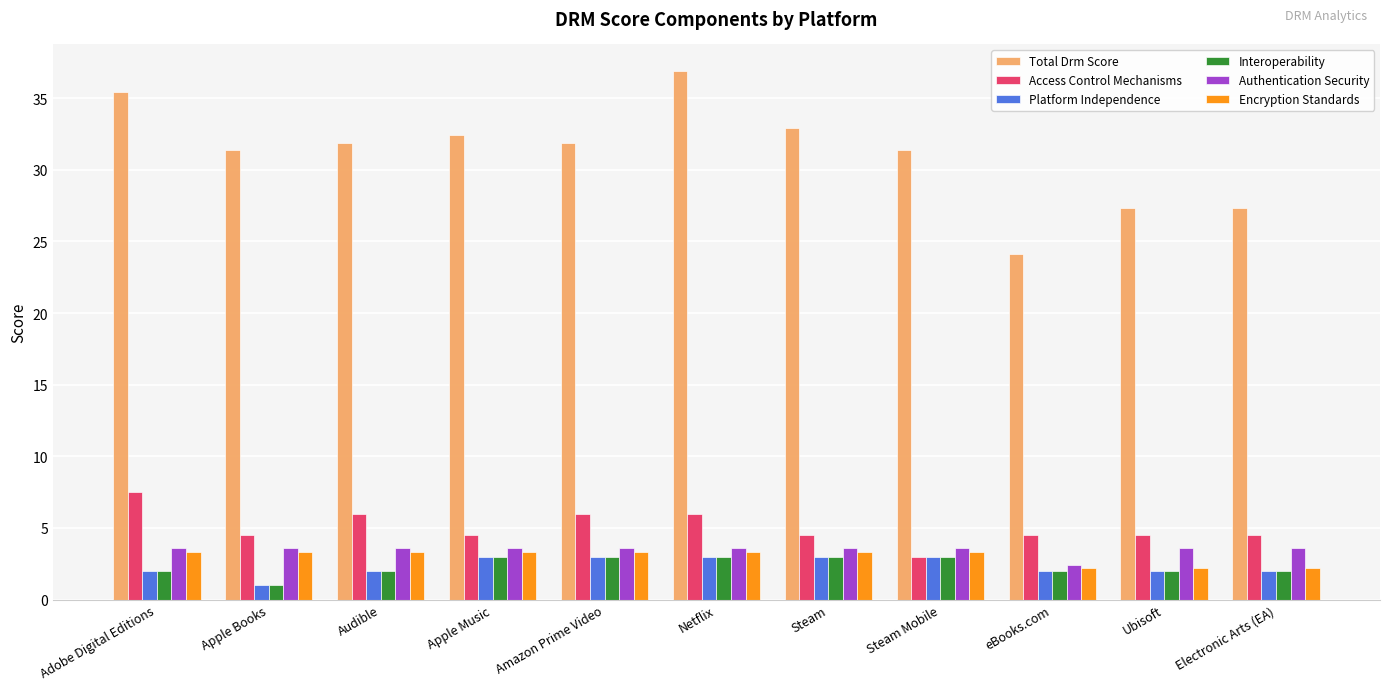

What is the spread (max minus min) of values at Netflix?

33.9